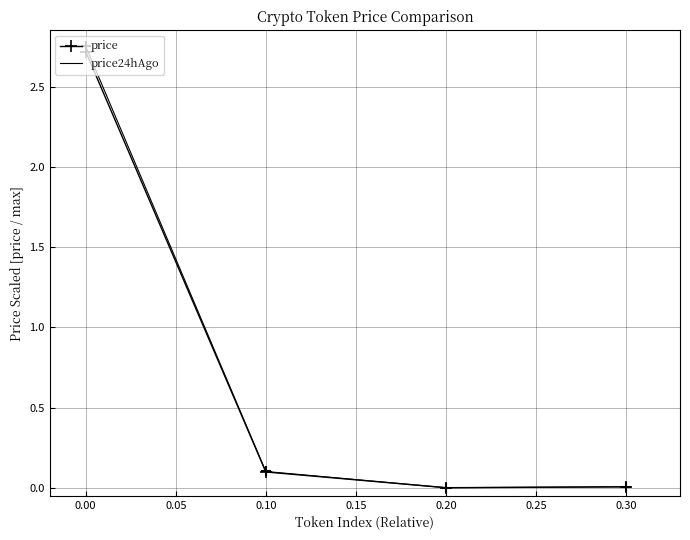

Which series has the largest range (max minus min)?

price24hAgo